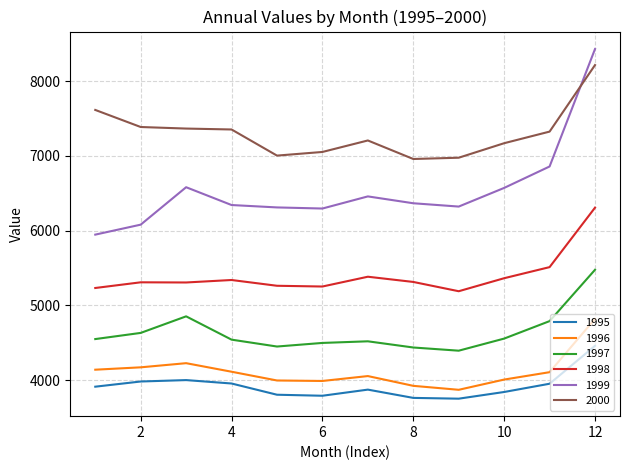

What is the difference between the maximum and second lowest values in the 2000 series?

1239.2